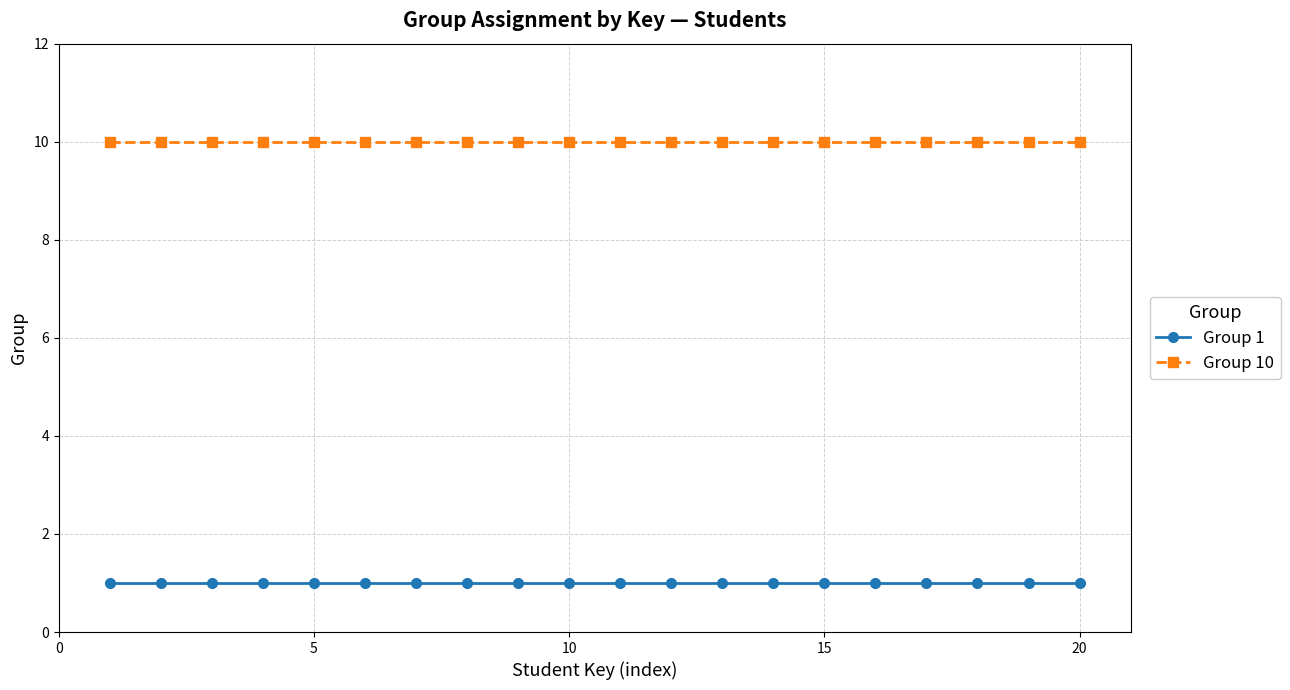

Rank the series by their average value, from lowest to highest.

Group 1, Group 10